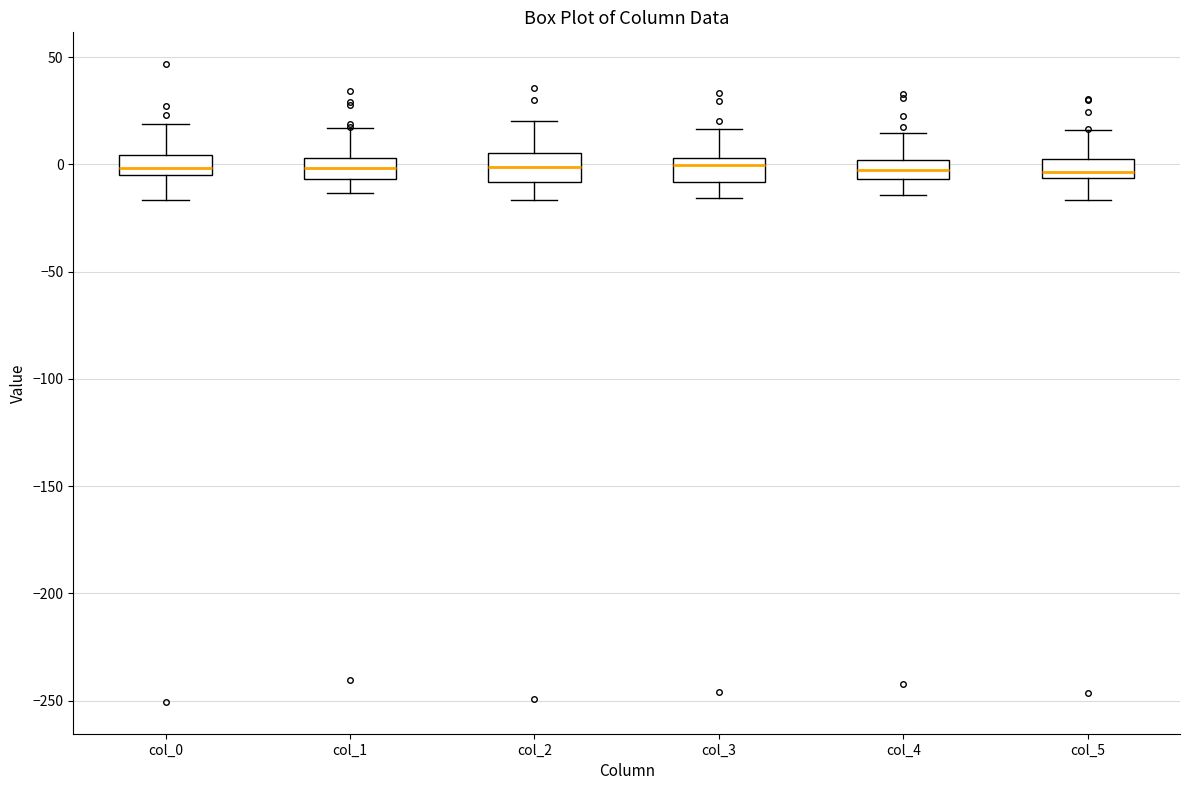

Reading left to right, read every box against the y-axis: the position of its median line, the range the box covers, and the ends of its whiskers. The values are not printed on the chart, so give them approximately, as read against the axis.

col_0: median 0, box -5 to 5, whiskers -15 to 20
col_1: median 0, box -5 to 5, whiskers -15 to 15
col_2: median 0, box -10 to 5, whiskers -15 to 20
col_3: median 0, box -10 to 5, whiskers -15 to 15
col_4: median -5 (inside the box), box -5 to 0, whiskers -15 to 15
col_5: median -5 (just above the box's lower edge), box -5 to 0, whiskers -15 to 15